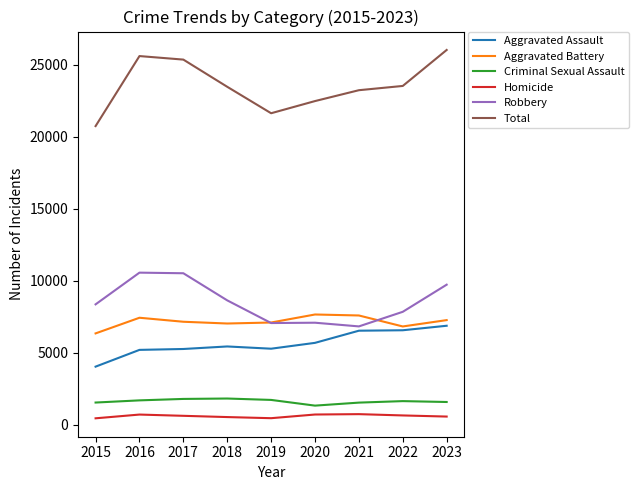

What is the difference between the highest and lowest values at 2023?

25465